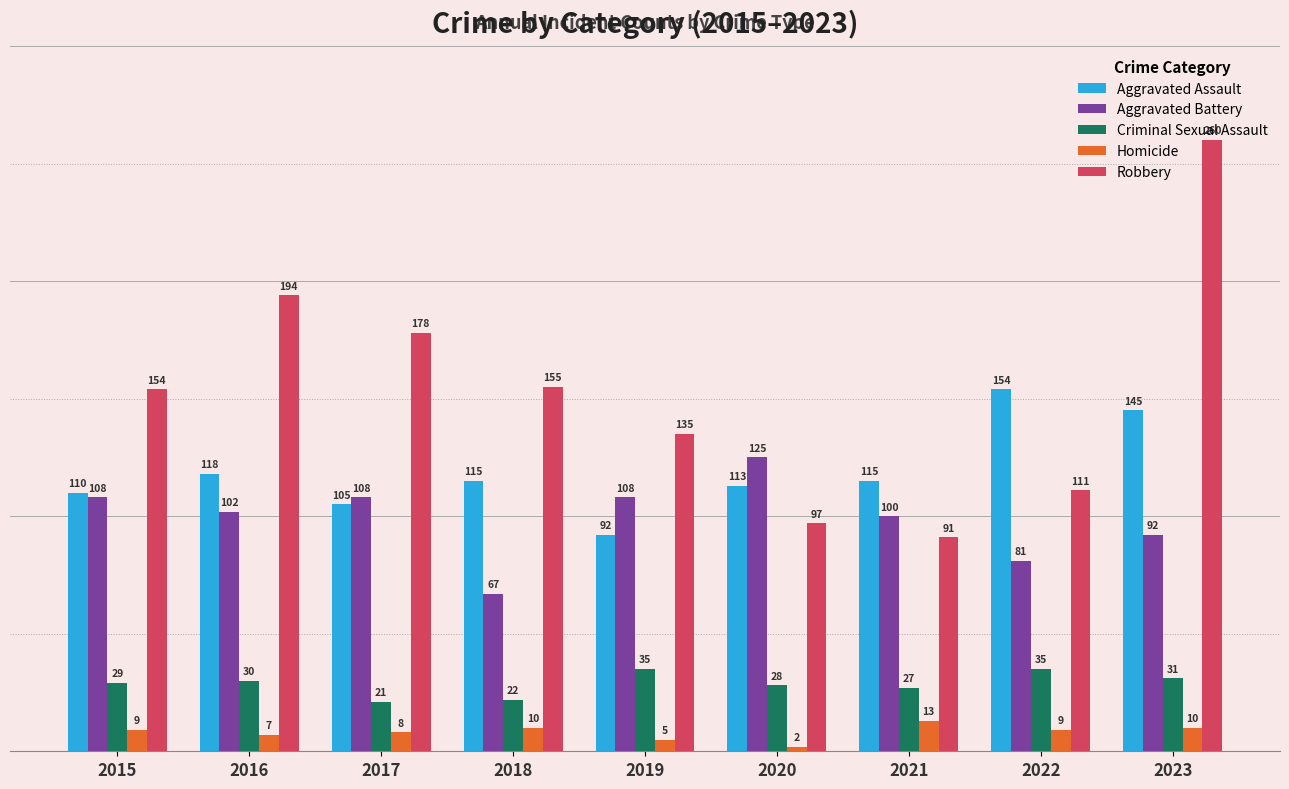

What is the difference between the Homicide values at 2021 and 2016?

6